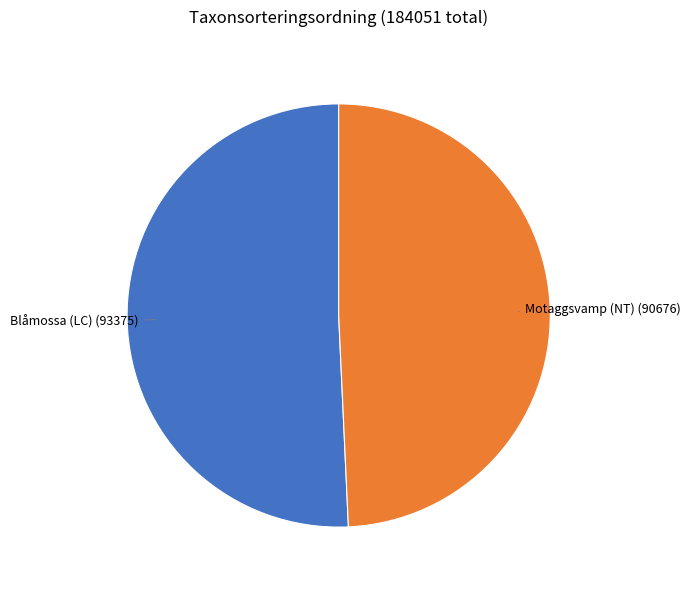

How many slices are in this pie chart?

2